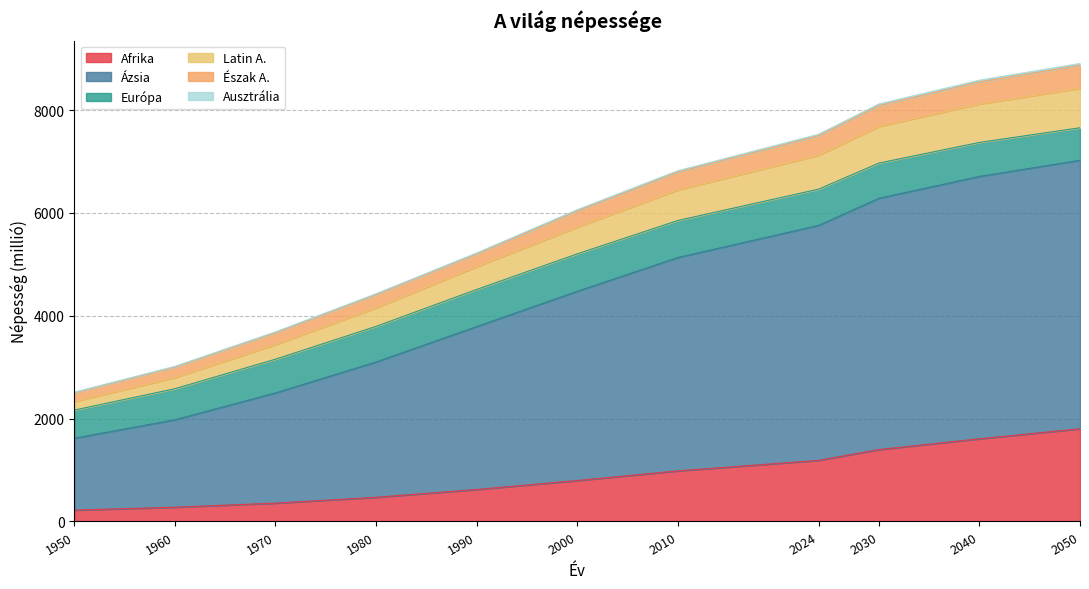

Does the chart display data point markers on the line(s)?

No